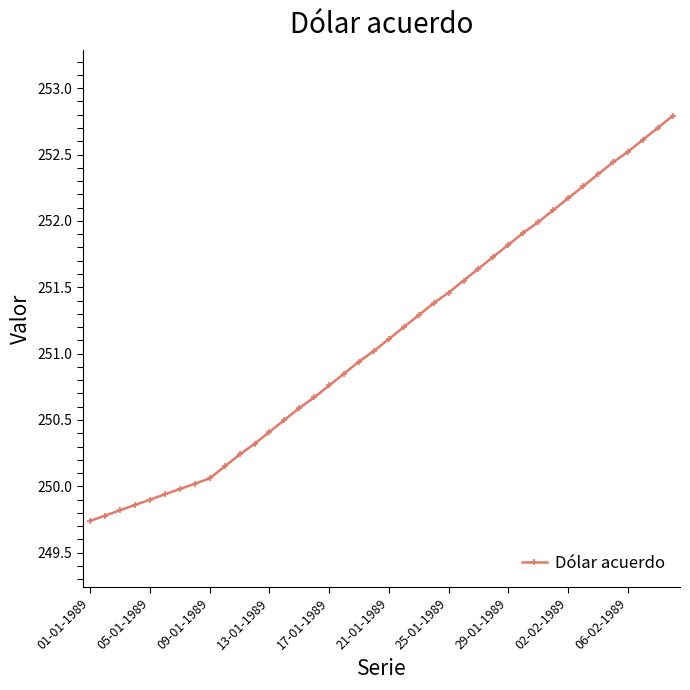

What is the minimum value shown in the chart?

249.7